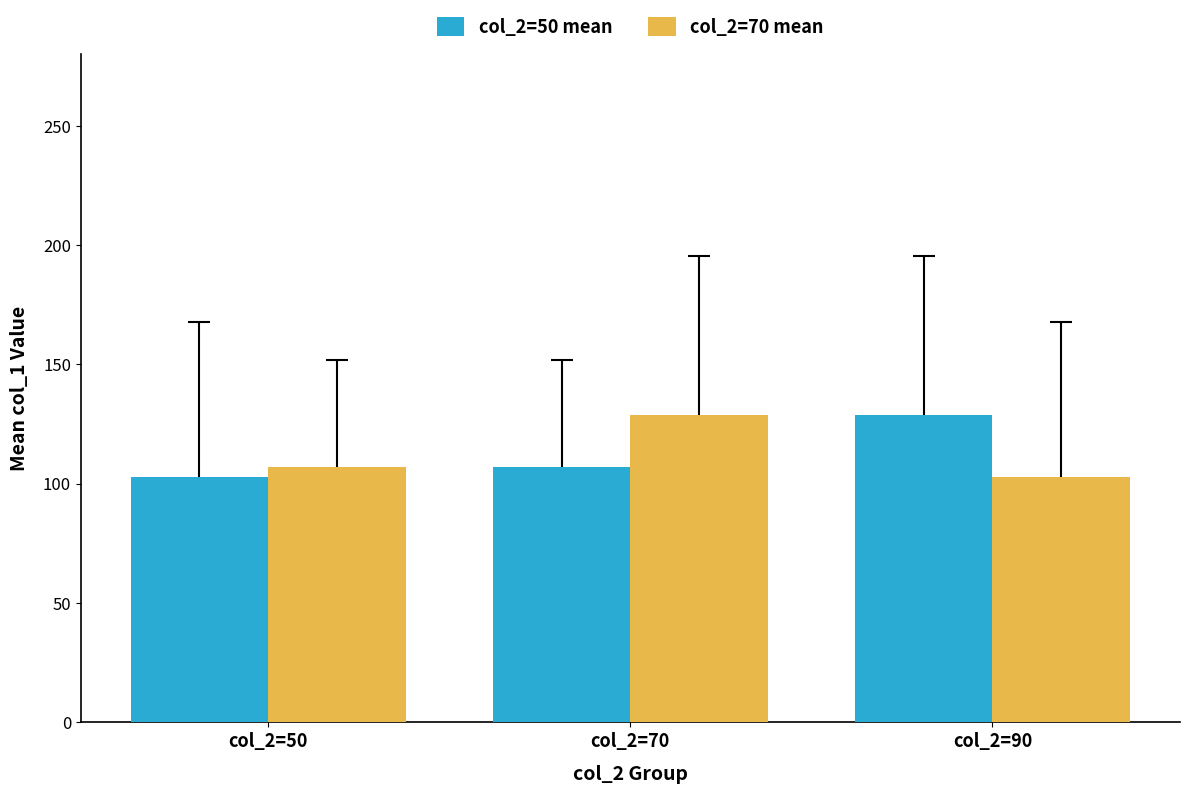

What is the value of the col_2=70 mean bar at the 1st from the left?

107.1